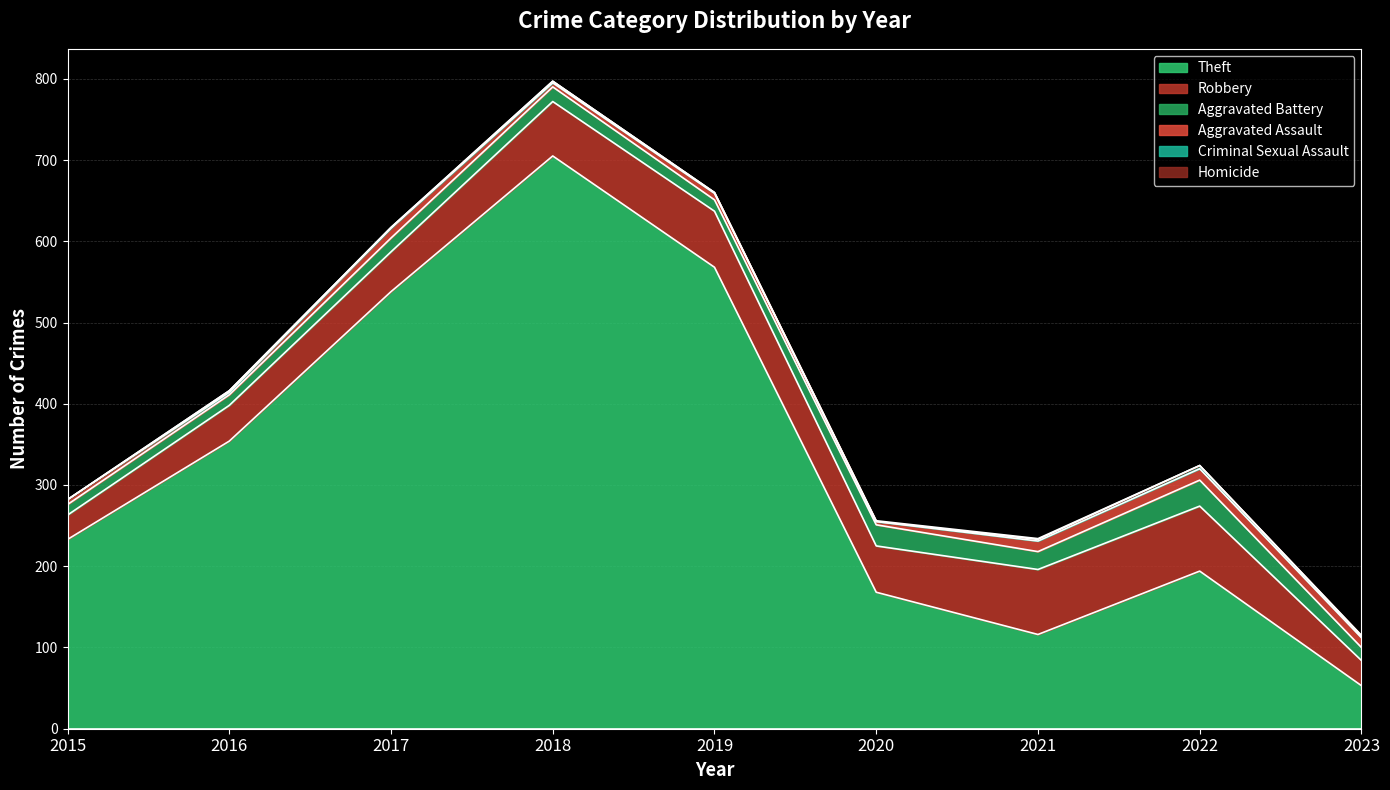

True or false: Aggravated Battery has more than 0 interior local peaks.

True